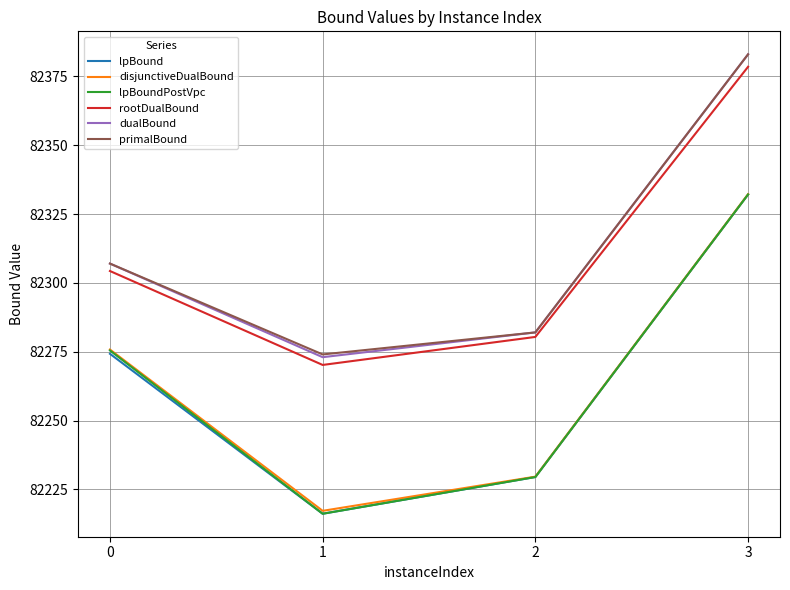

The value of primalBound at 1 is 40410.0. True or false?

False